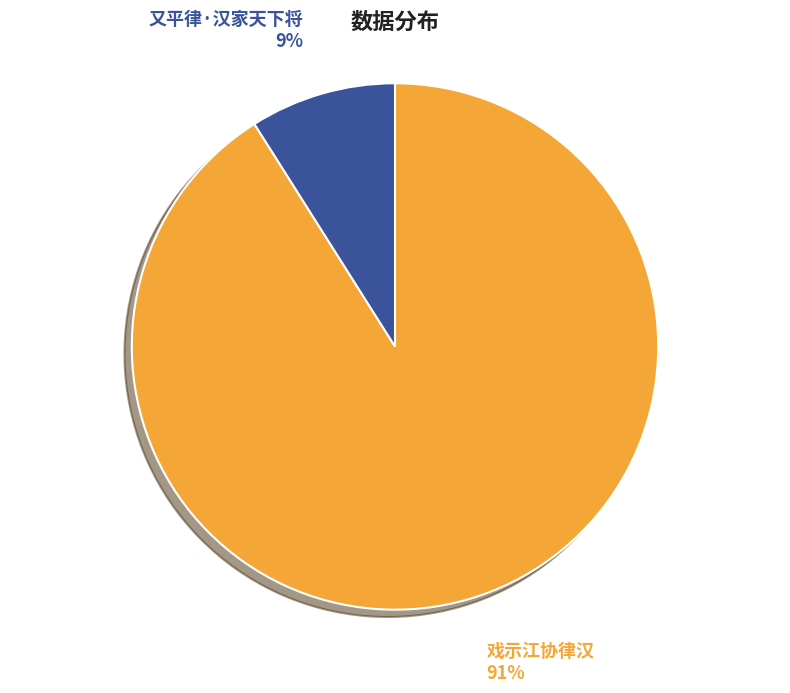

Between 又平律·汉家天下将 and 戏示江协律汉, which is larger?

戏示江协律汉